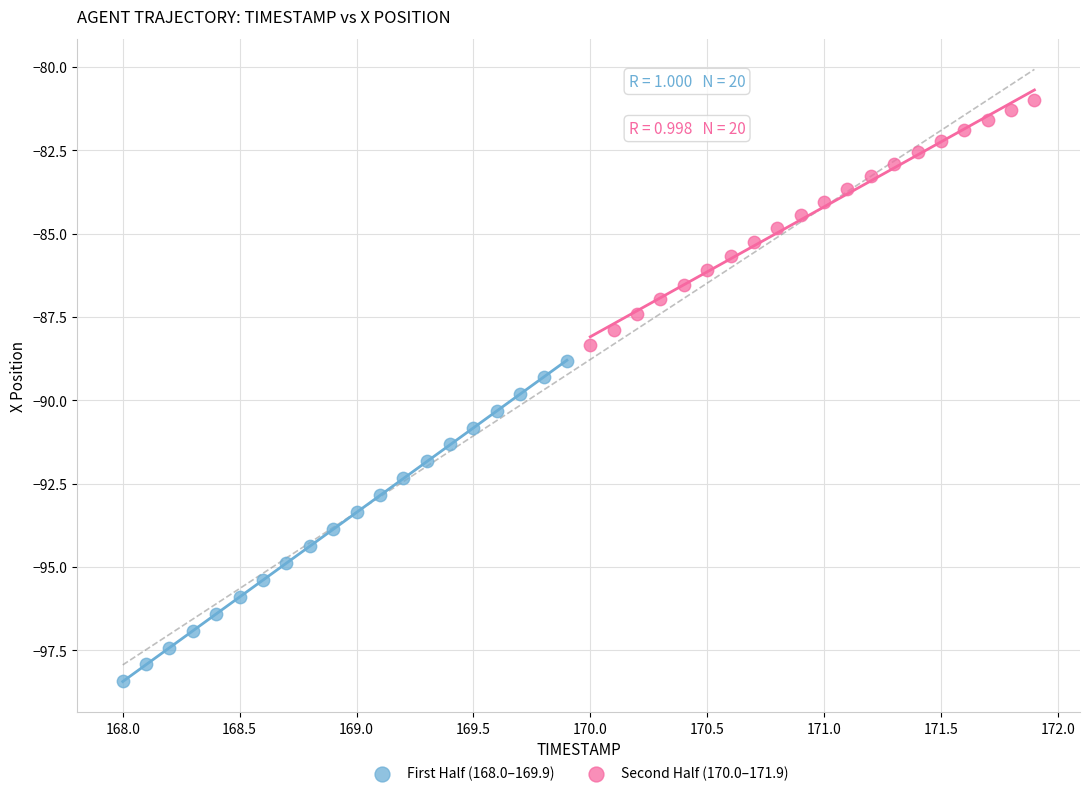

Which series has the largest Y range (max minus min)?

First Half (168.0–169.9)